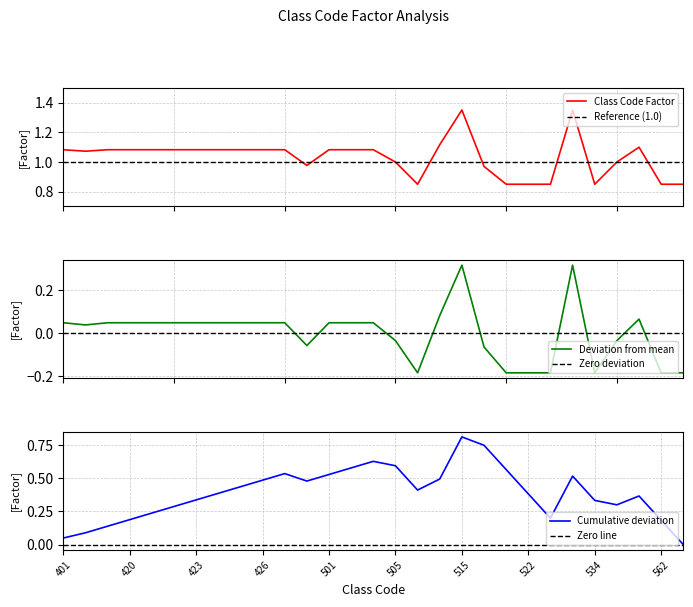

What is the ratio of the value at 516 to the value at 422?

0.9